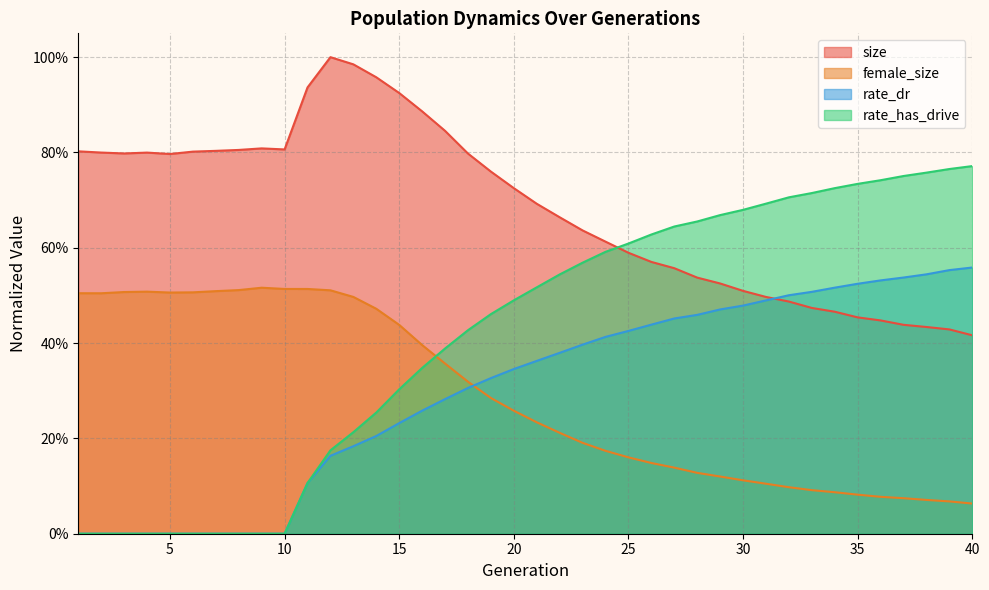

Is it true that rate_dr equals 0.6 at 24?

False